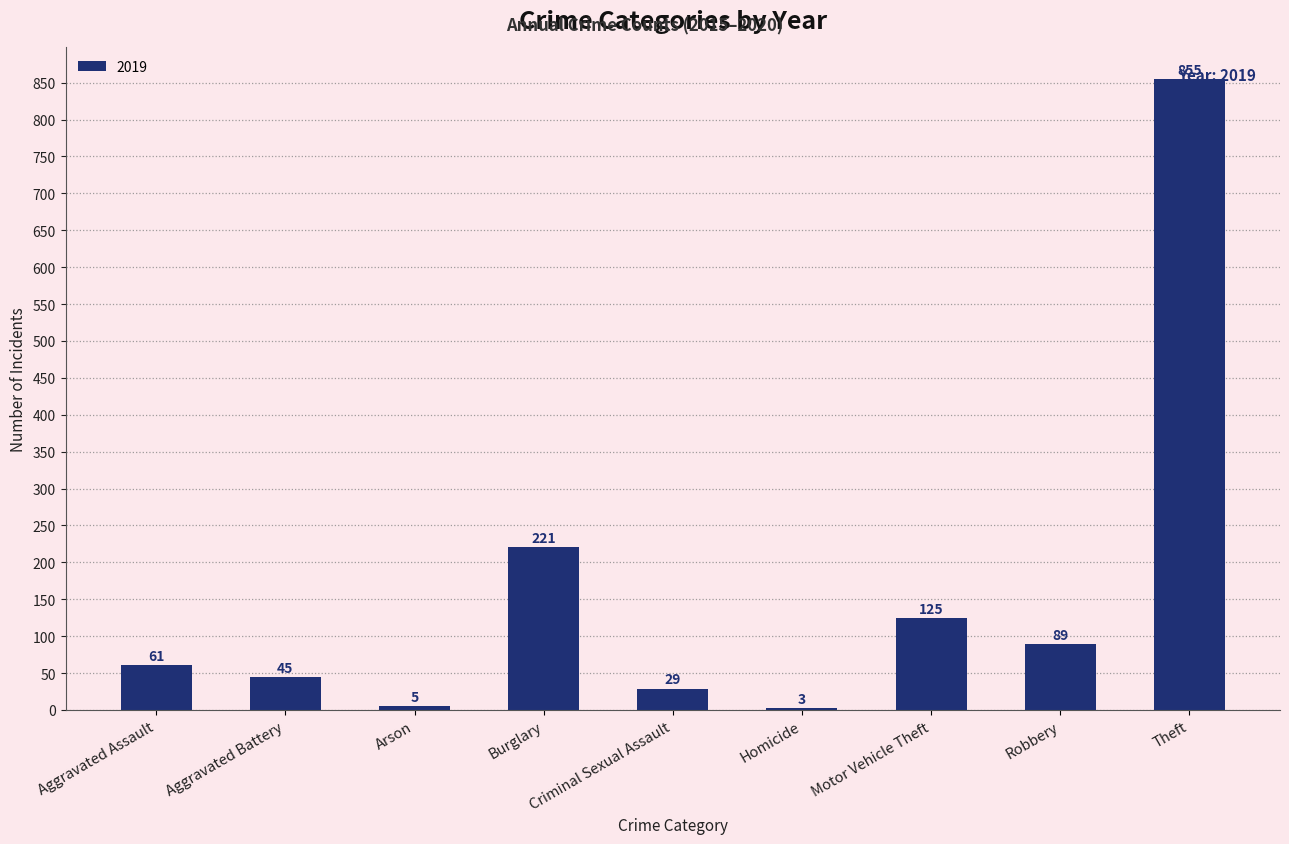

At which label is the value closest to 429?

Burglary